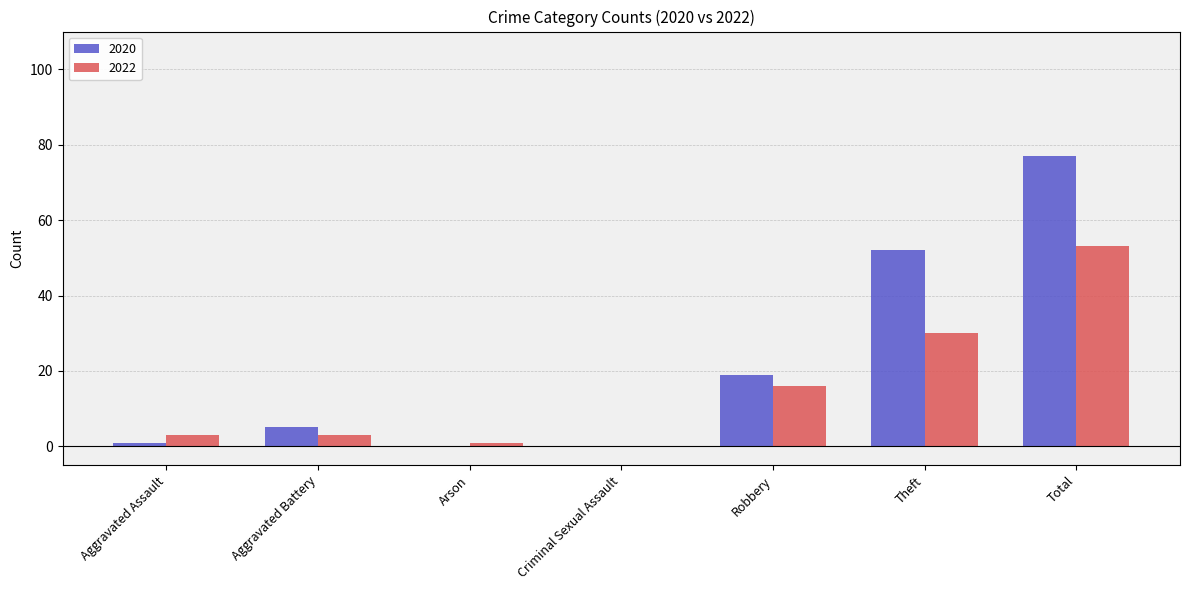

Reading left to right, transcribe all the data shown in this chart.

2020: 1	5	0	0	19	52	77
2022: 3	3	1	0	16	30	53